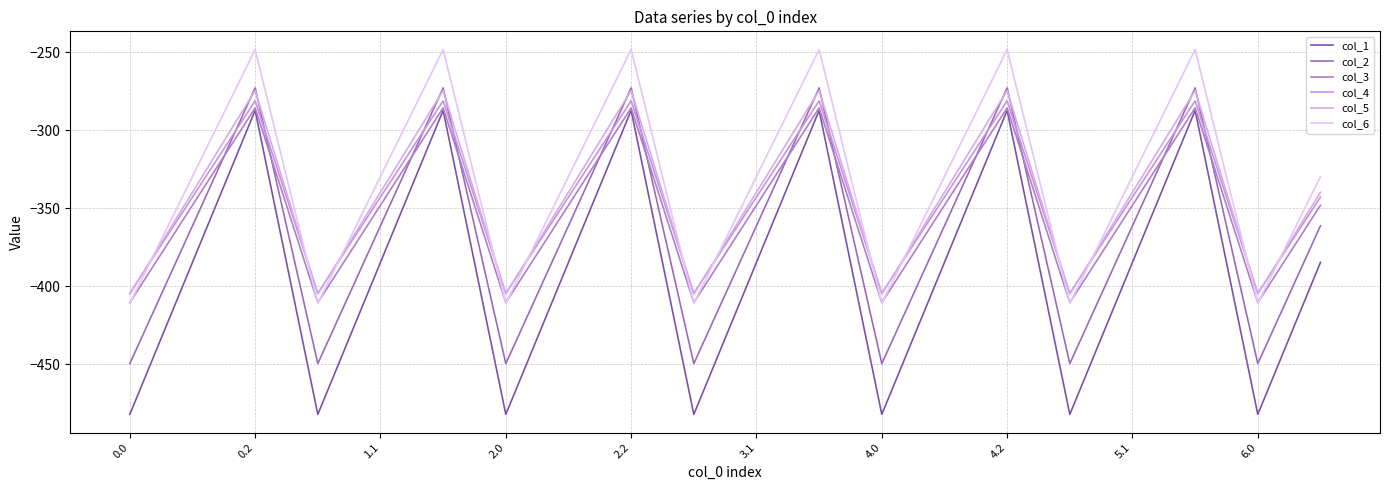

Does the chart display data point markers on the line(s)?

No